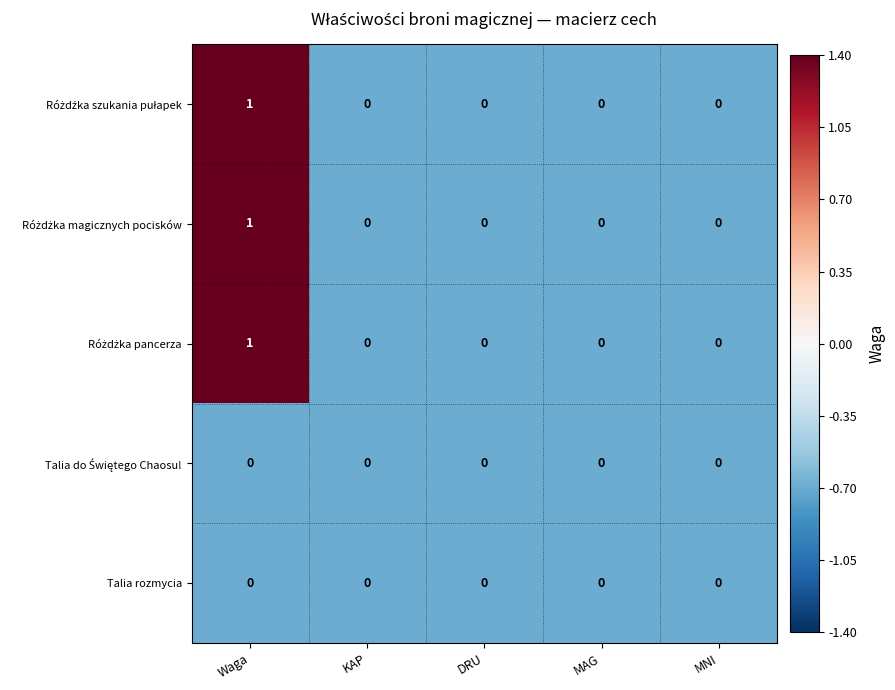

What is the minimum value shown in the chart?

0